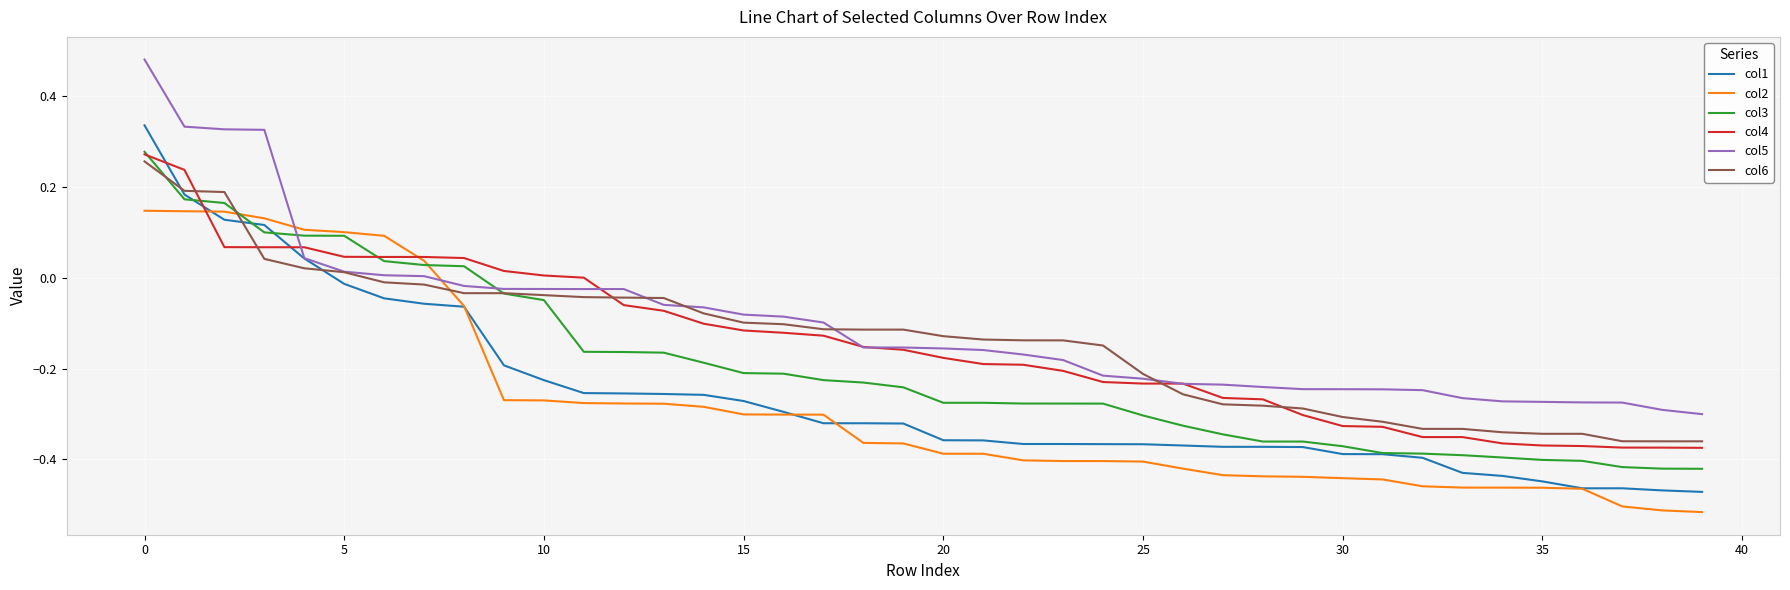

Which series has the widest spread of values?

col1